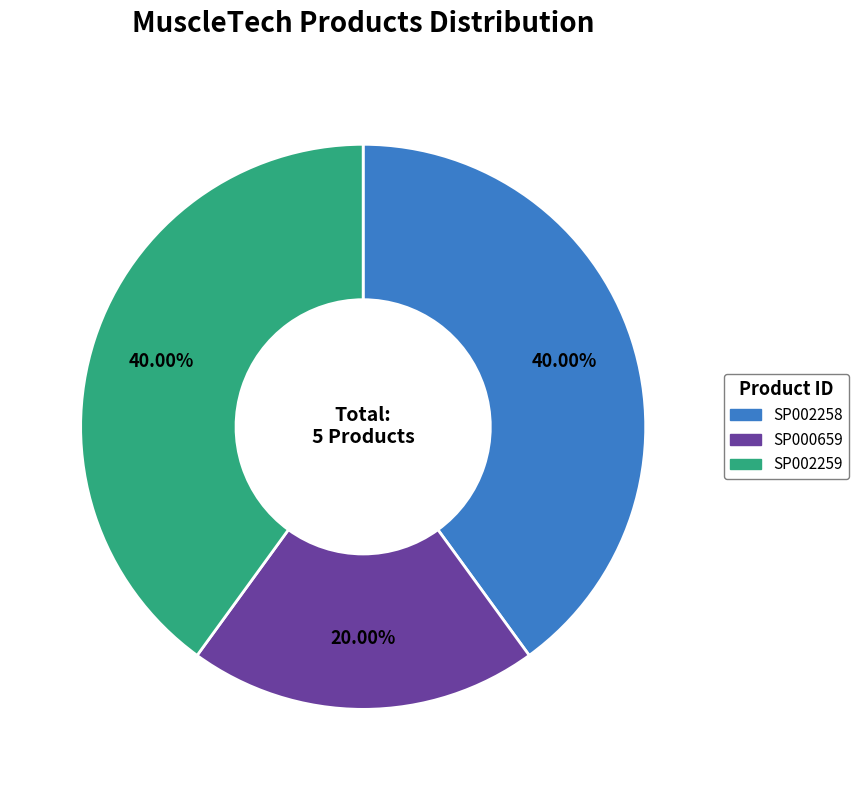

Approximately how many times larger is the value at SP000659 compared to SP002259?

0.5